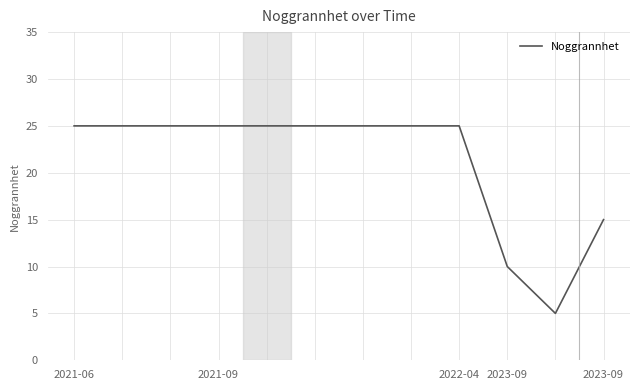

What is the difference between the maximum and minimum values?

20